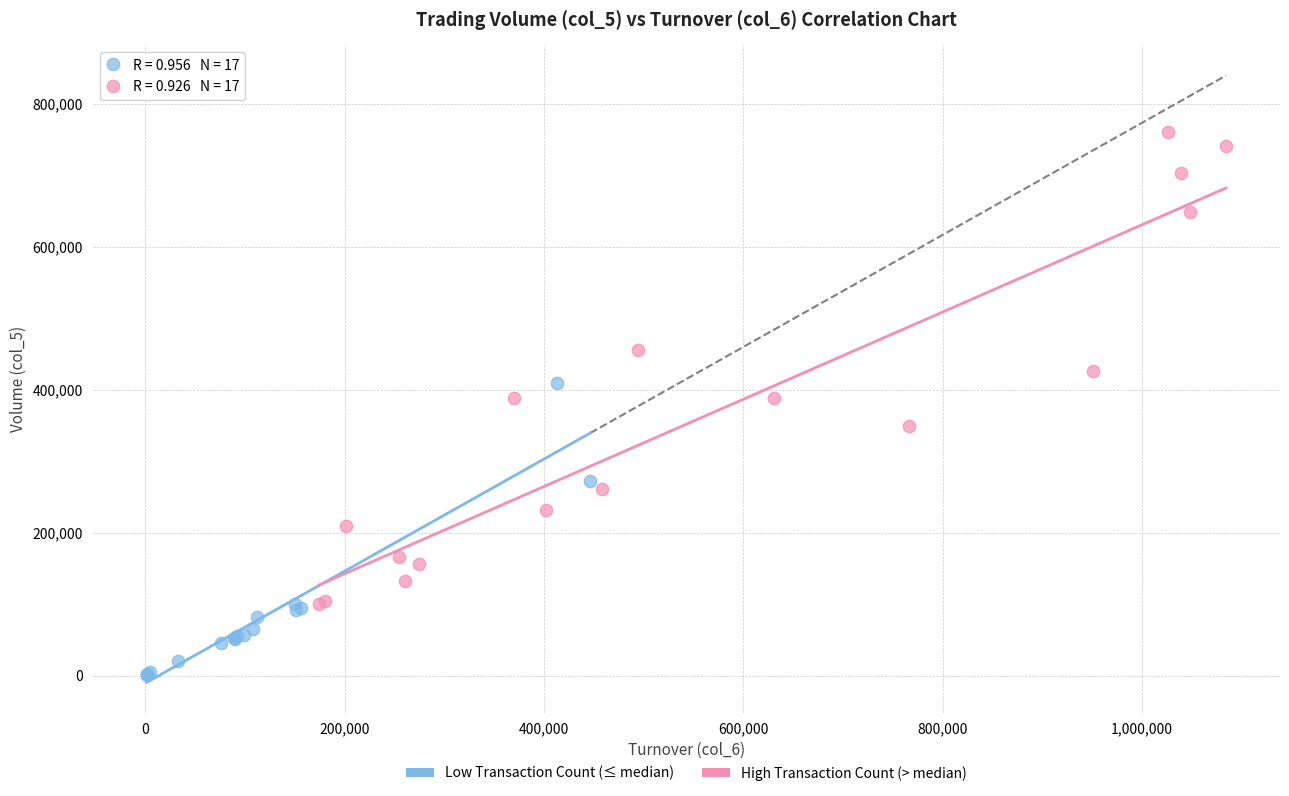

Which series reaches the maximum Y coordinate?

High Transaction Count (> median)